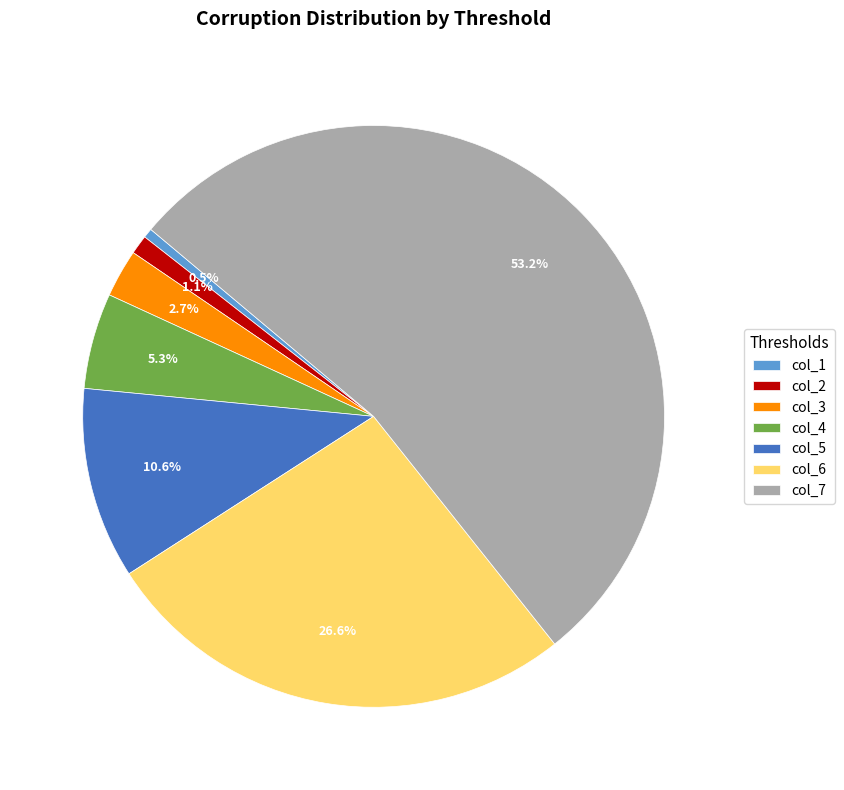

What percentage do col_3 and col_1 together represent?

3.2%